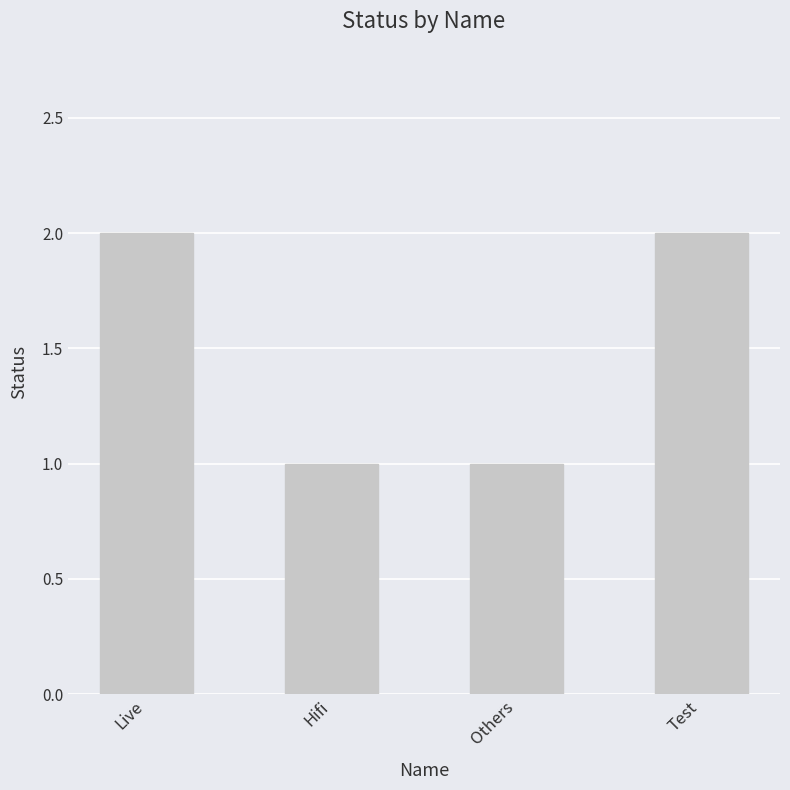

Does the chart contain stacked bars?

No